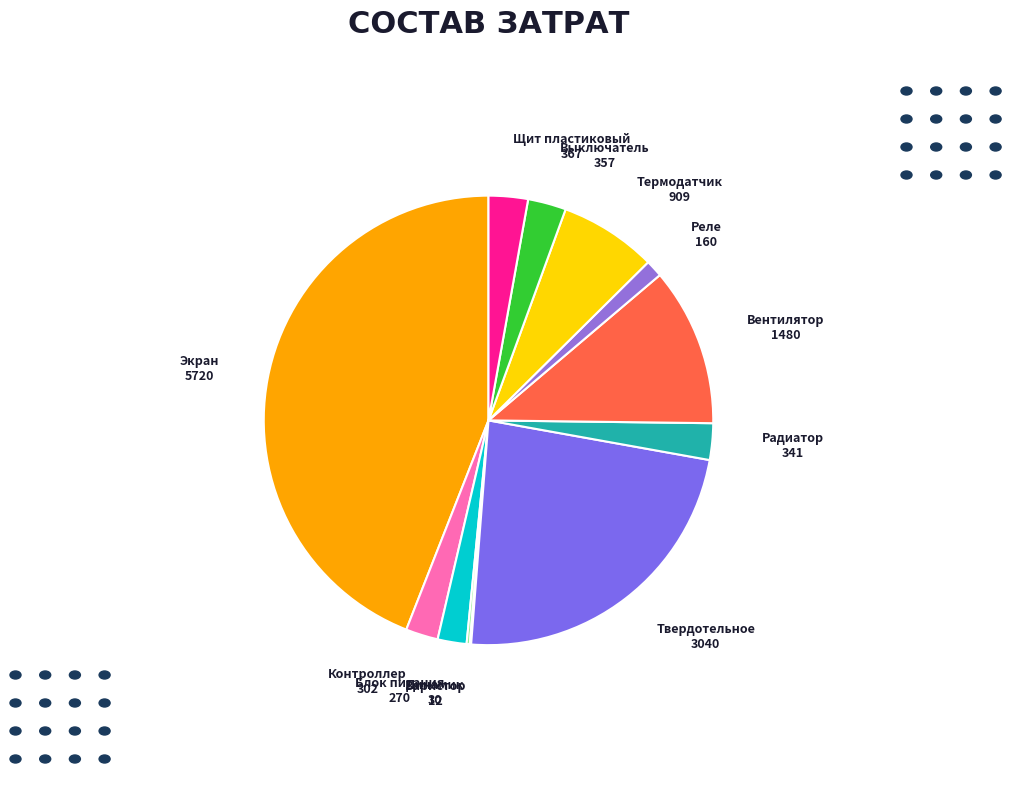

Is the sum of Твердотельное and Щит пластиковый greater than half?

No